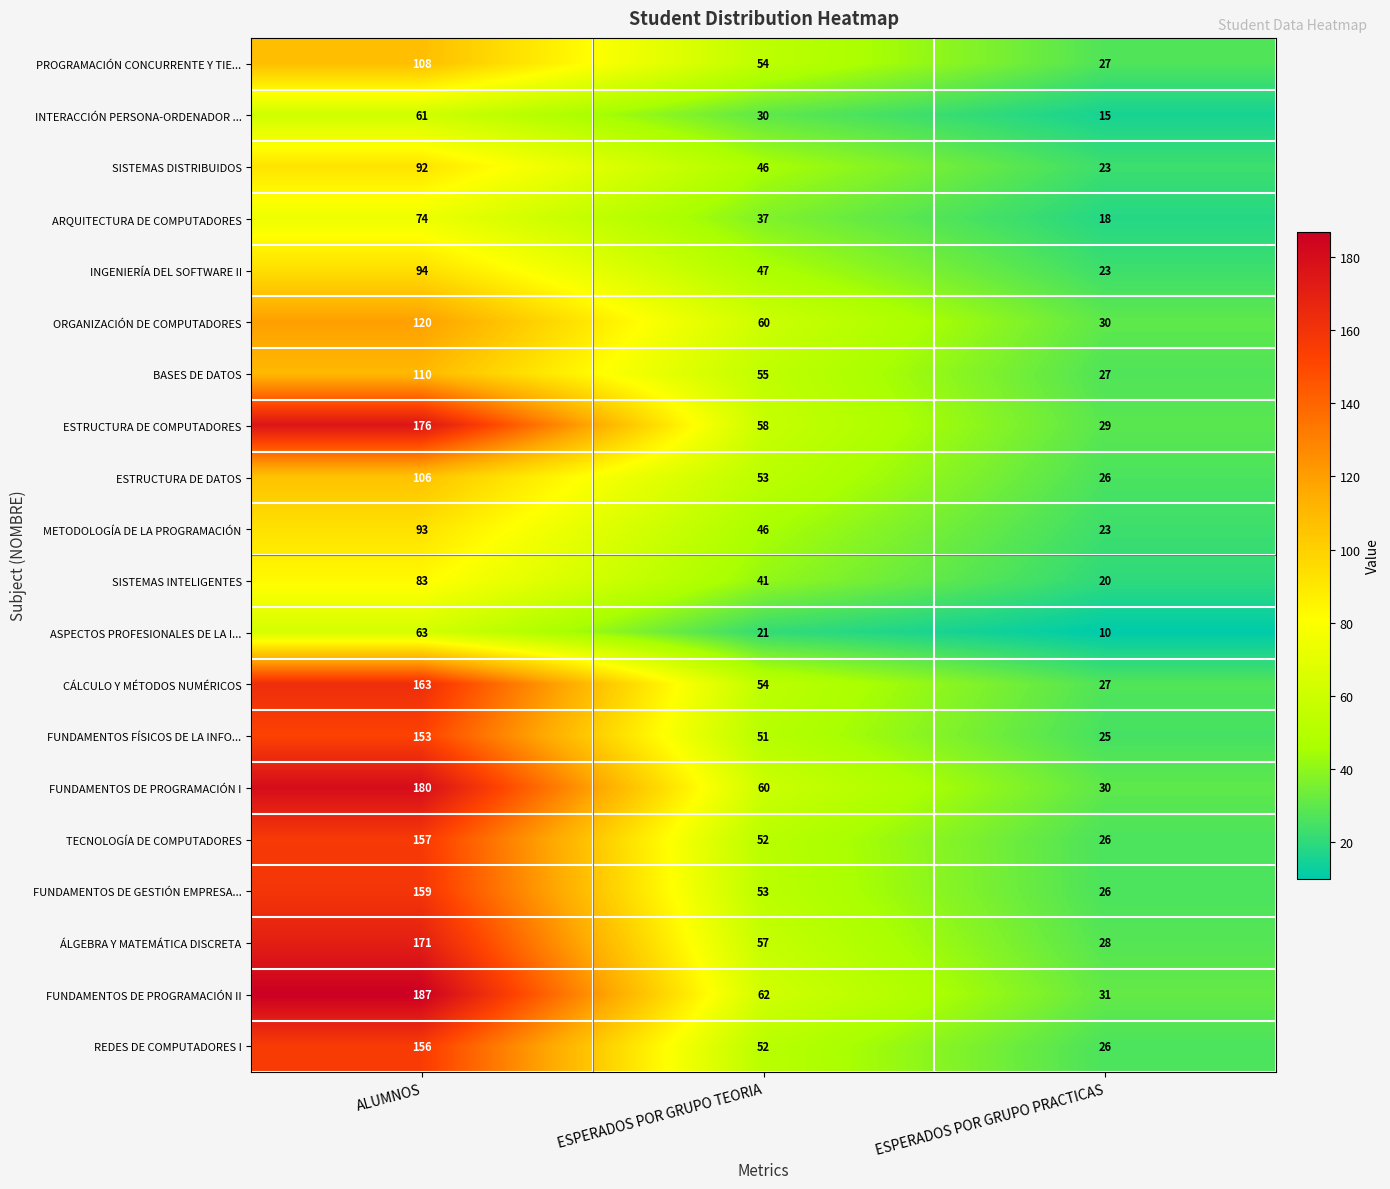

How many REDES DE COMPUTADORES I values are between 26 and 156?

3